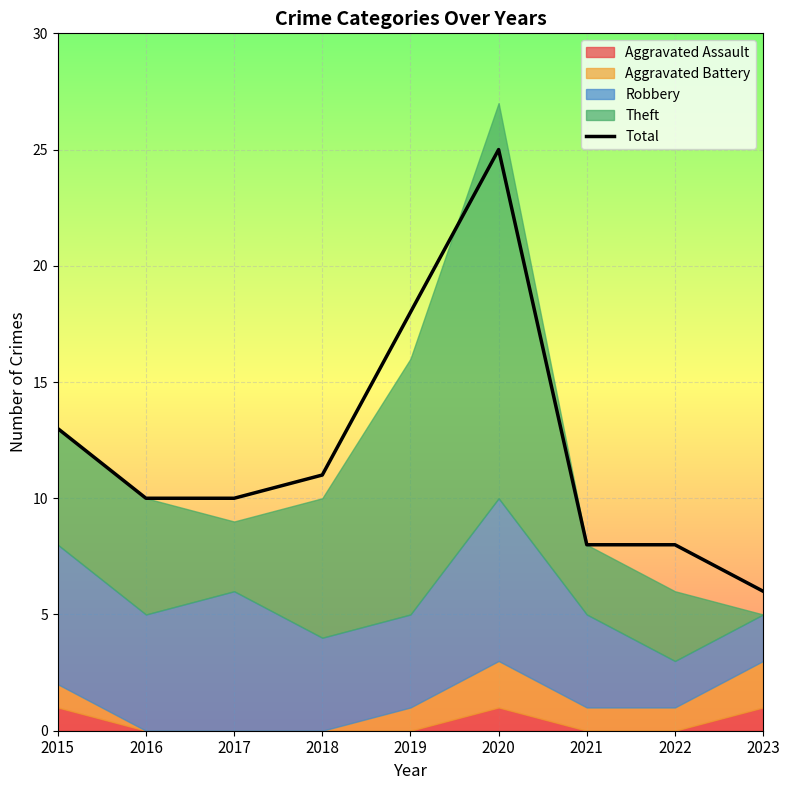

How many lines are shown in the chart?

1